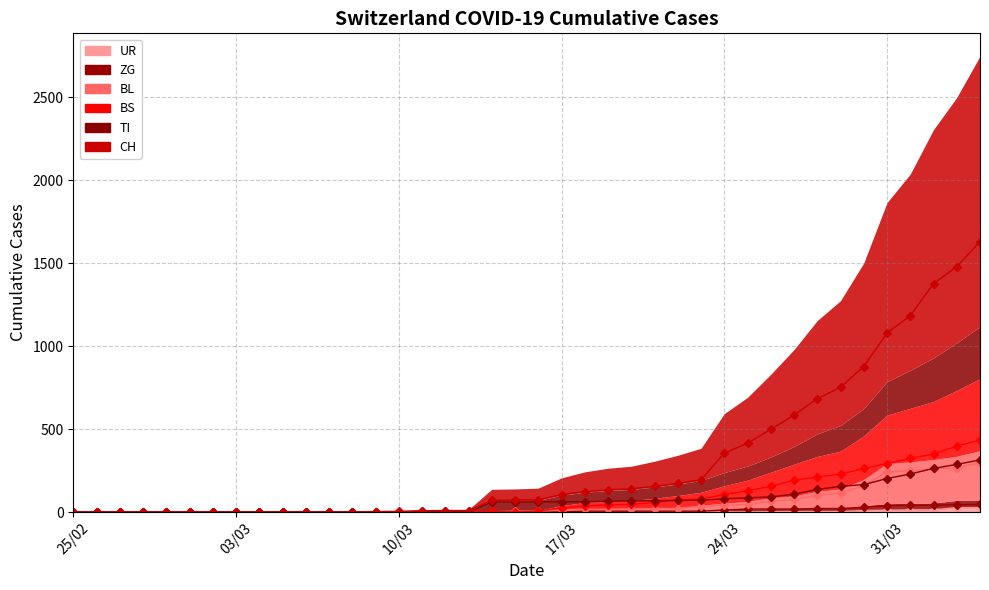

Does the chart display data point markers on the line(s)?

Yes